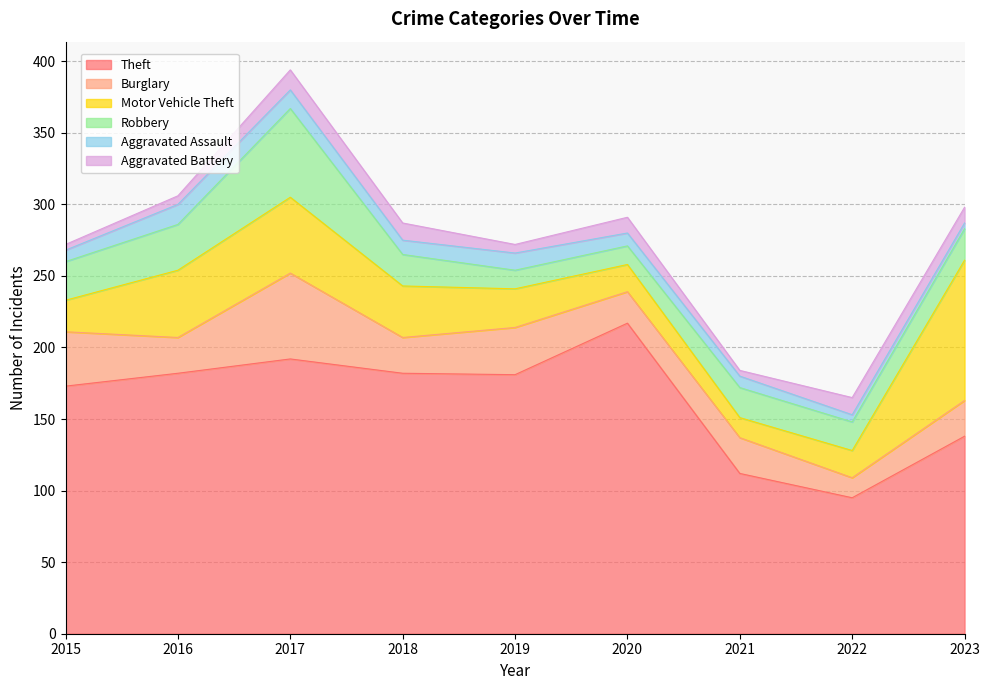

True or false: Burglary has more than 1 interior local peaks.

True